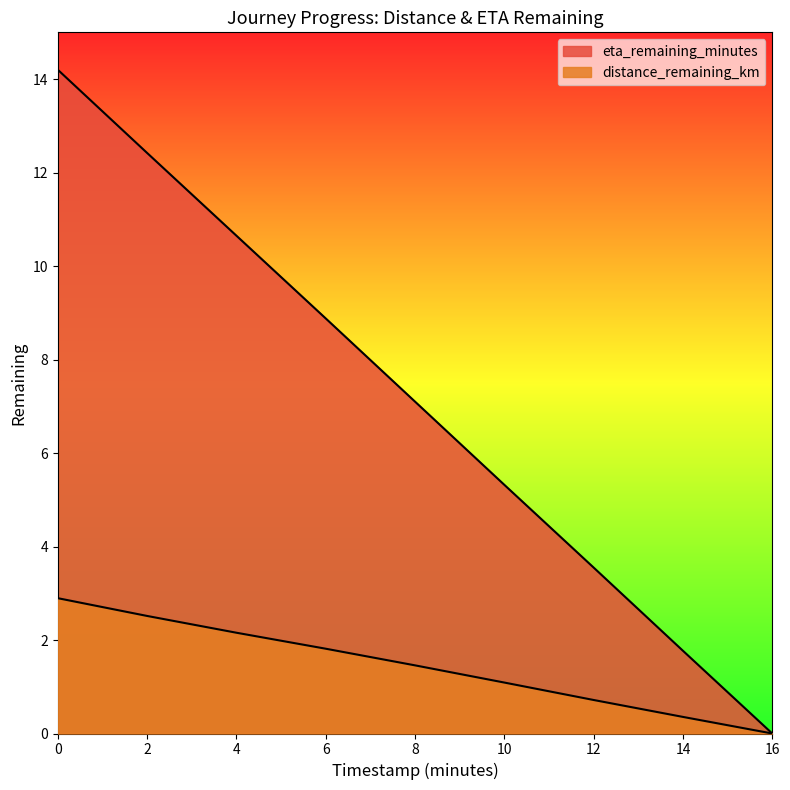

True or false: distance_remaining_km has more than 1 interior local peaks.

False